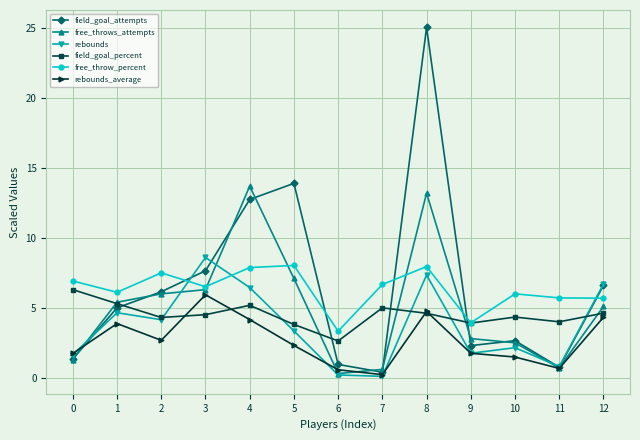

At which category is the sum across all series the highest?

8